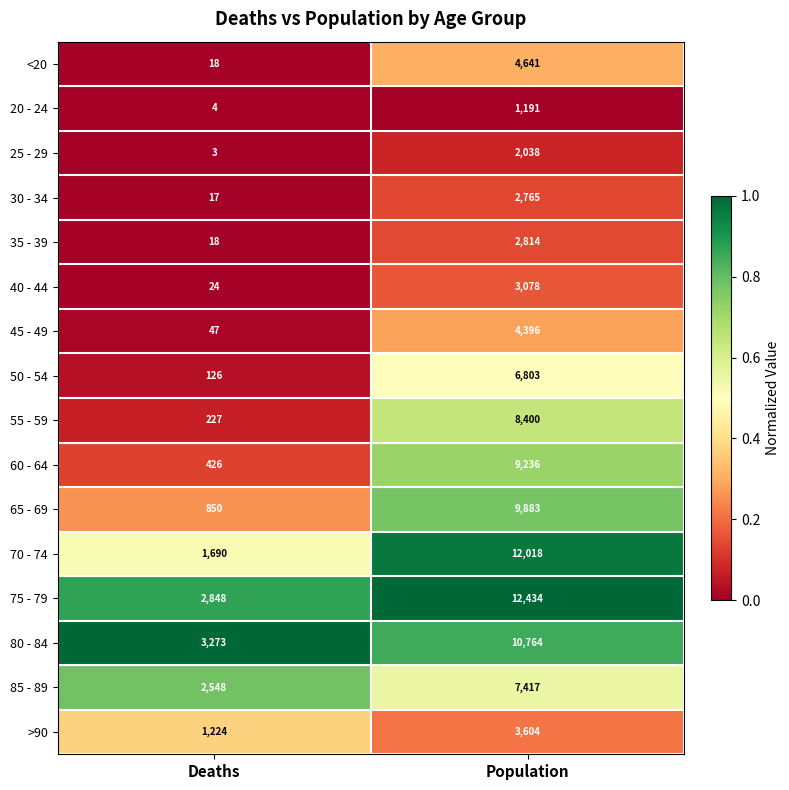

Which series changed the most between Deaths and Population?

70 - 74